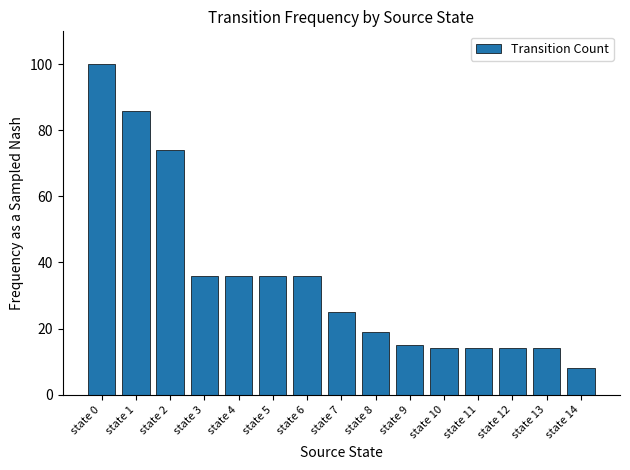

The value at state 13 is 19. True or false?

False